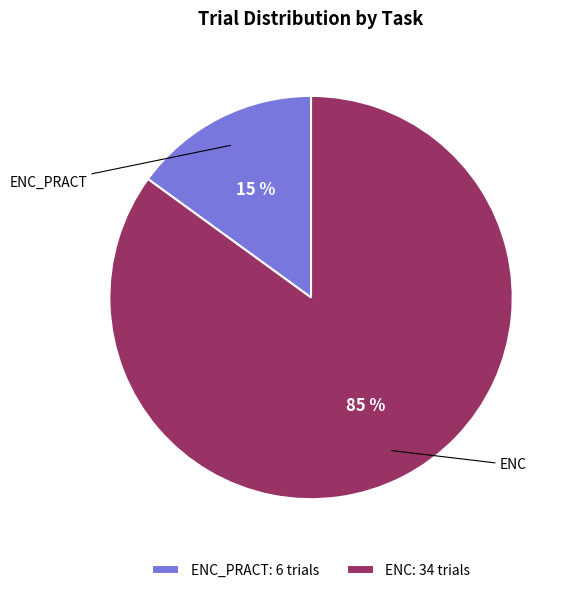

What percentage is the ENC: 34 trials slice, to the nearest percent?

85%